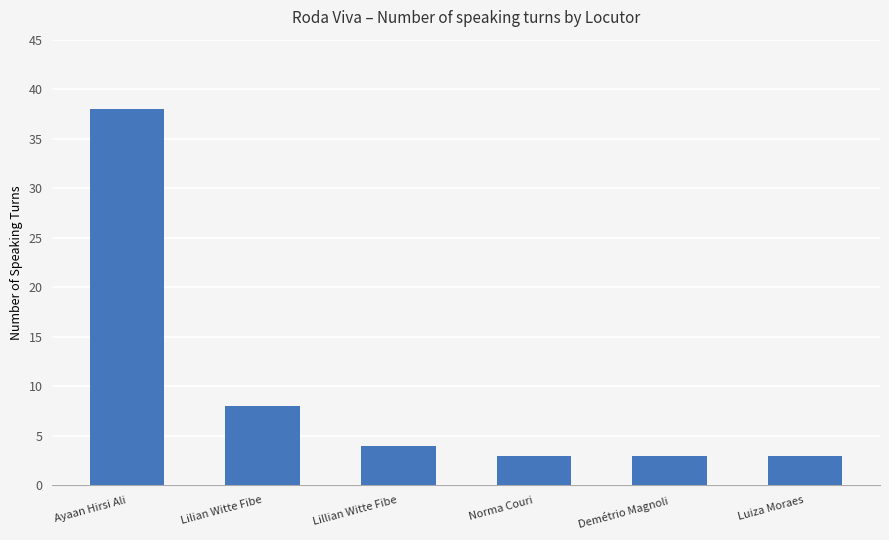

How many distinct data groups are displayed?

1